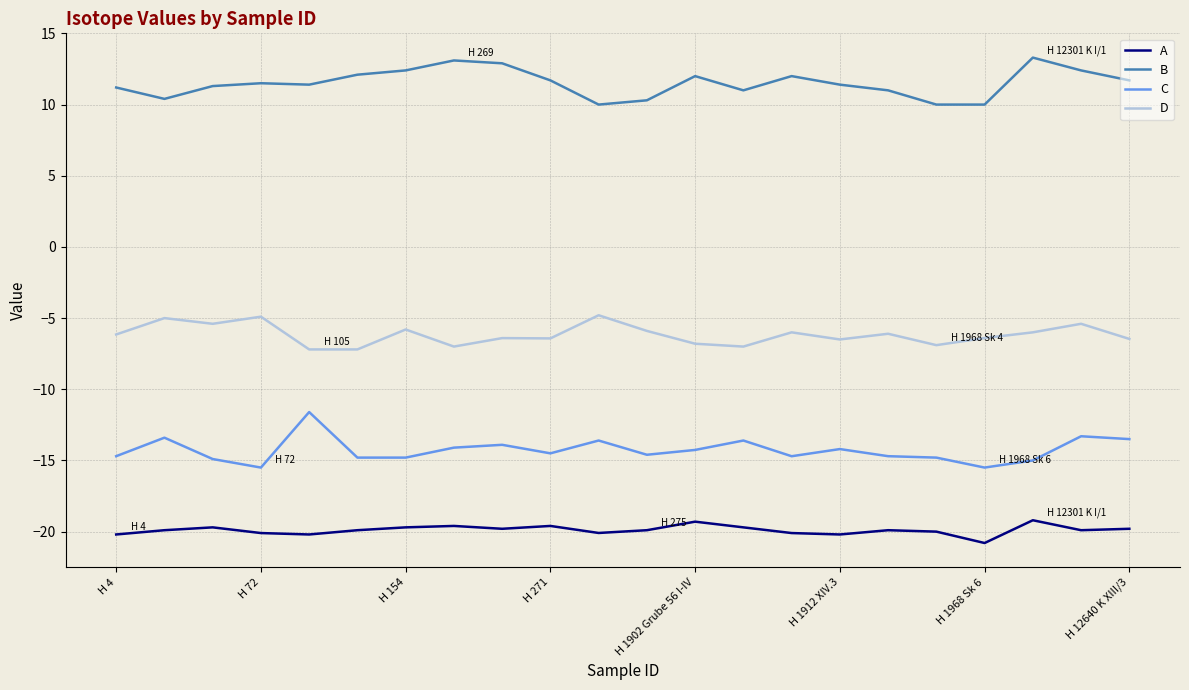

How many distinct data groups are displayed?

4